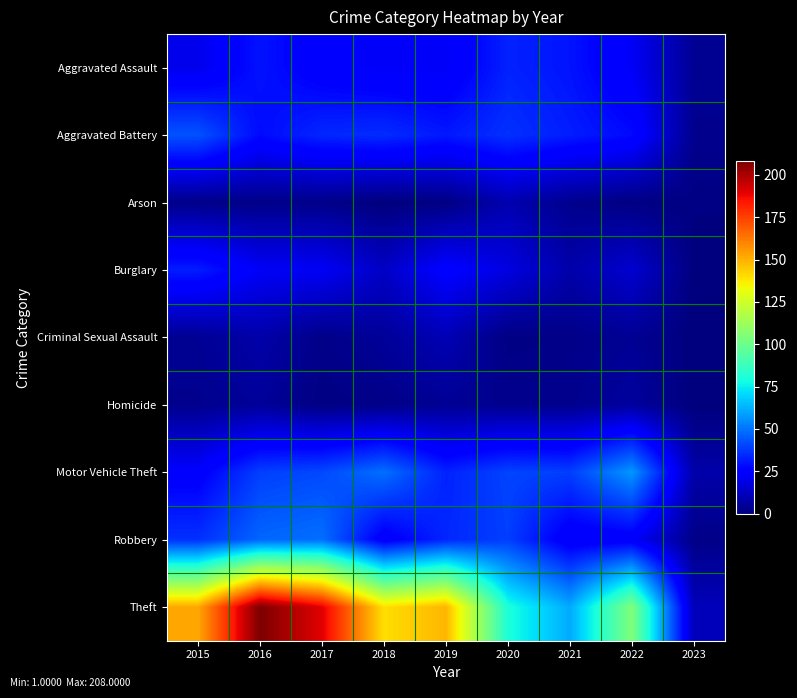

Which series has the largest total across all categories?

Theft